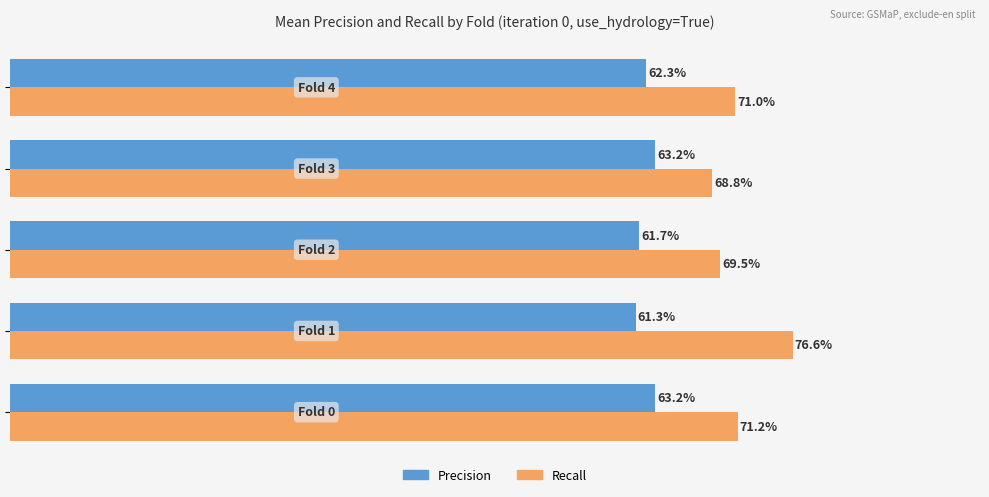

Count the number of categories in the chart.

5